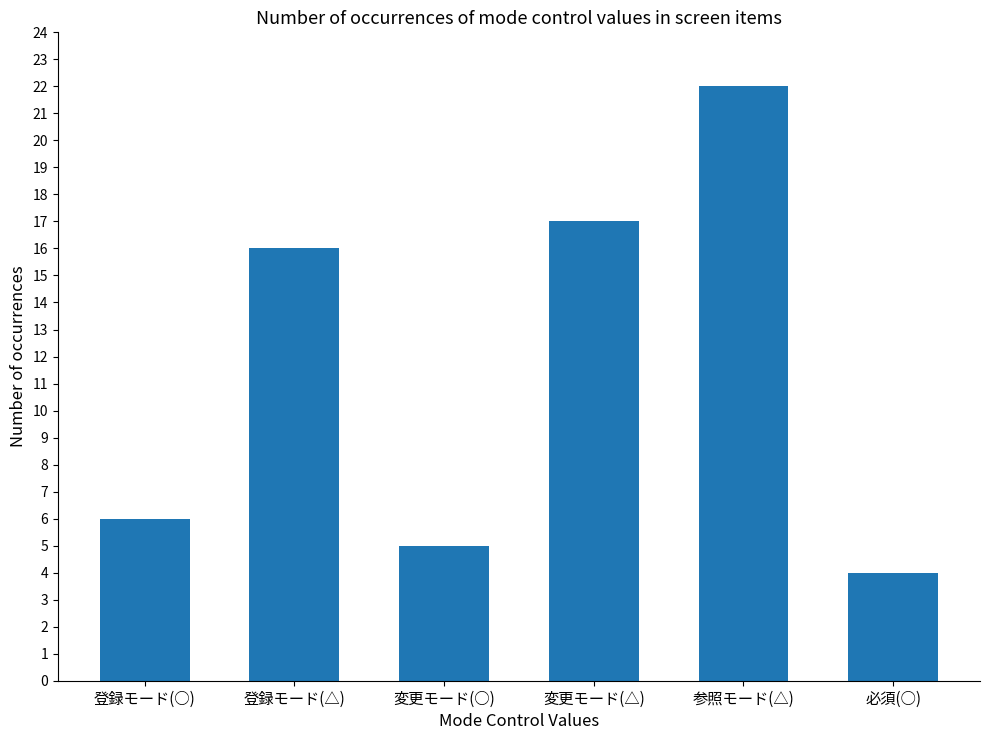

What is the greatest value displayed?

22